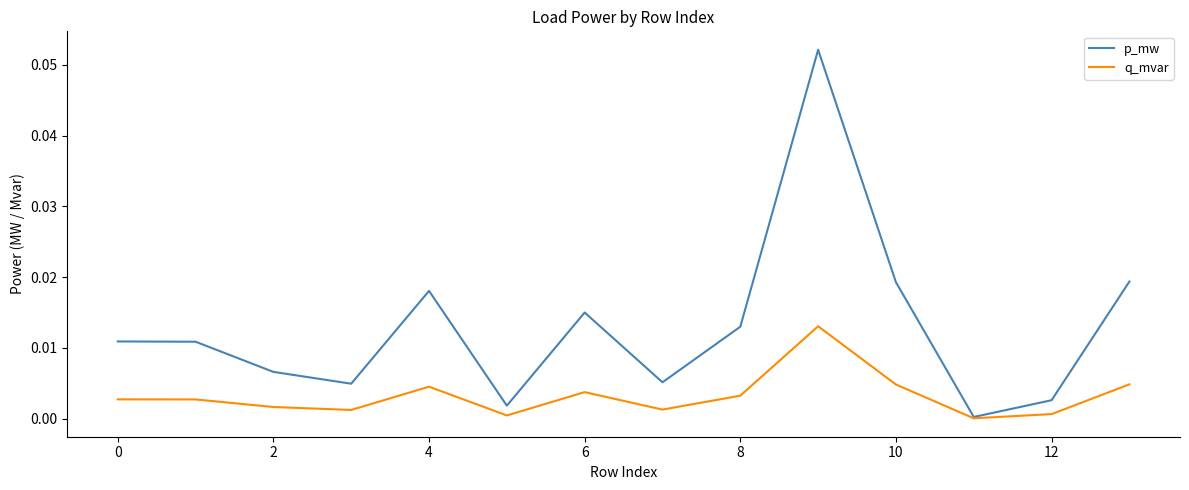

Which series has the largest total across all categories?

p_mw